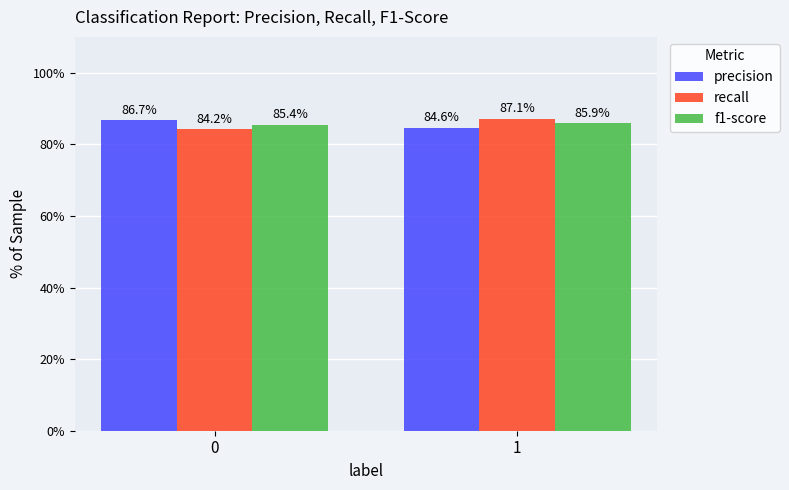

What is the average value of the recall series?

0.9